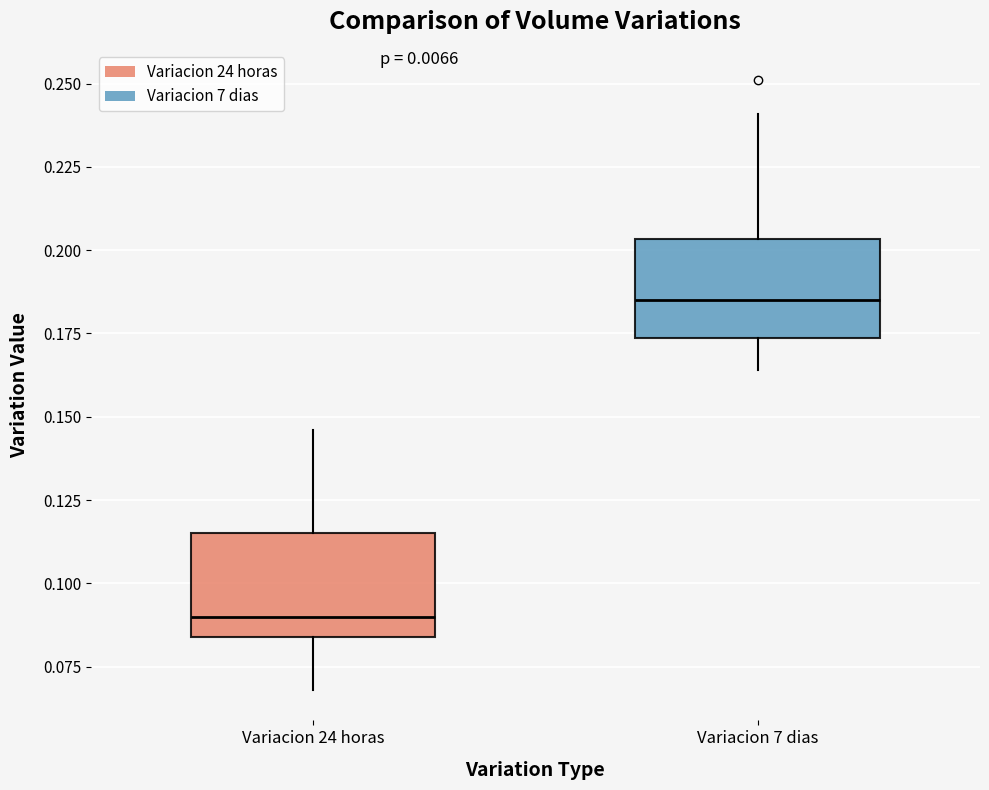

Which box's median line is the highest?

Variacion 7 dias